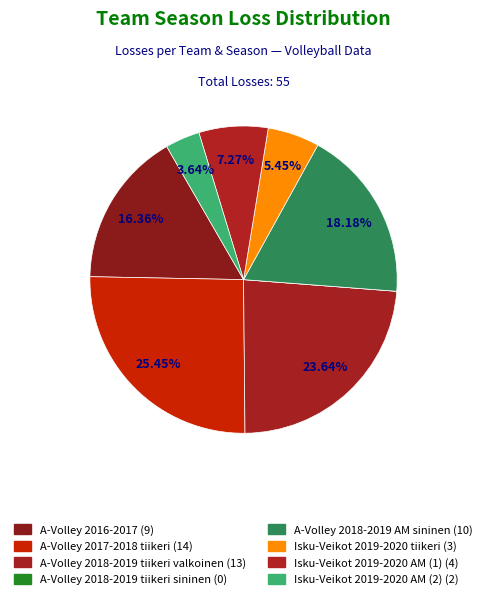

What is the change in value from A-Volley 2016-2017 to A-Volley 2017-2018 tiikeri?

+5